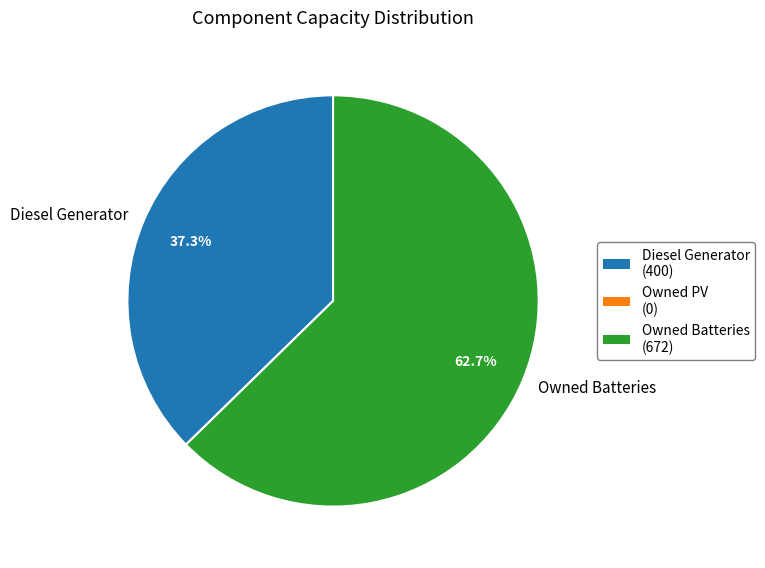

Count the number of slices in the pie.

2